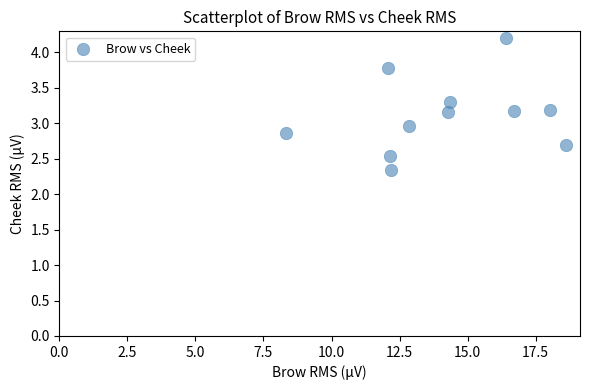

What is the average X value?

14.2